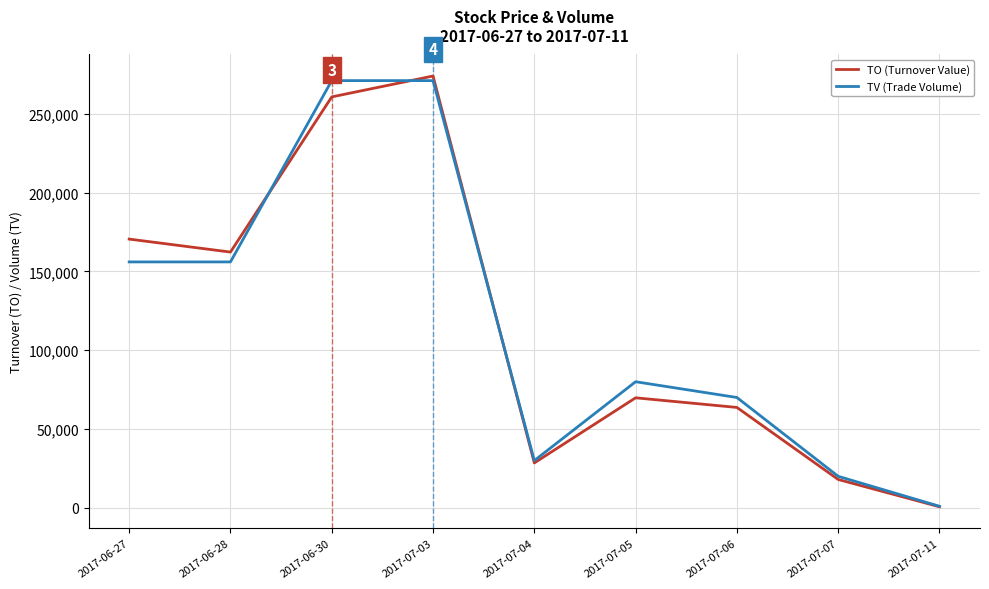

List the labels in order of TO (Turnover Value) value, largest first.

2017-07-03, 2017-06-30, 2017-06-27, 2017-06-28, 2017-07-05, 2017-07-06, 2017-07-04, 2017-07-07, 2017-07-11